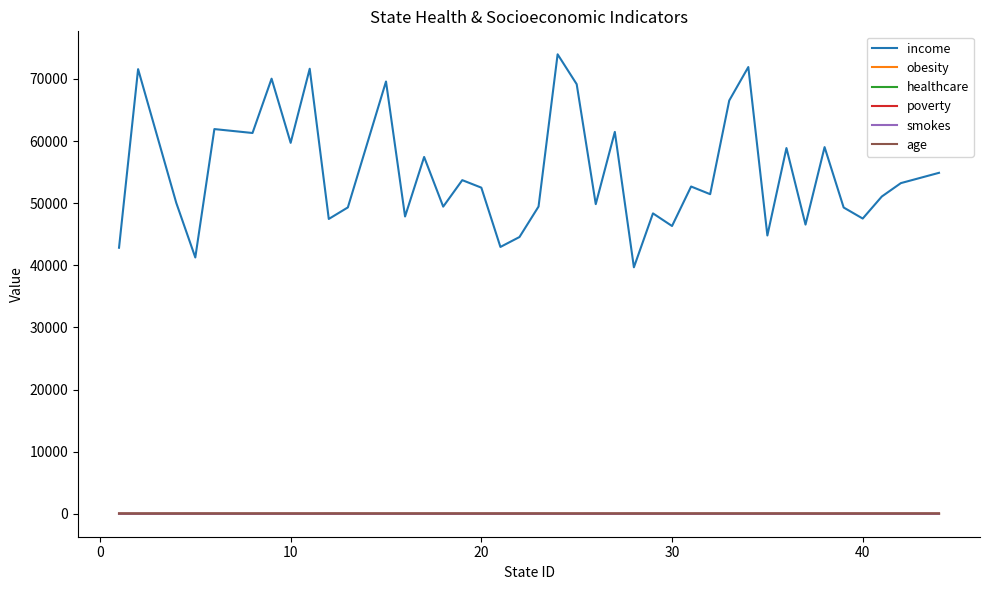

Which series has the largest range (max minus min)?

income